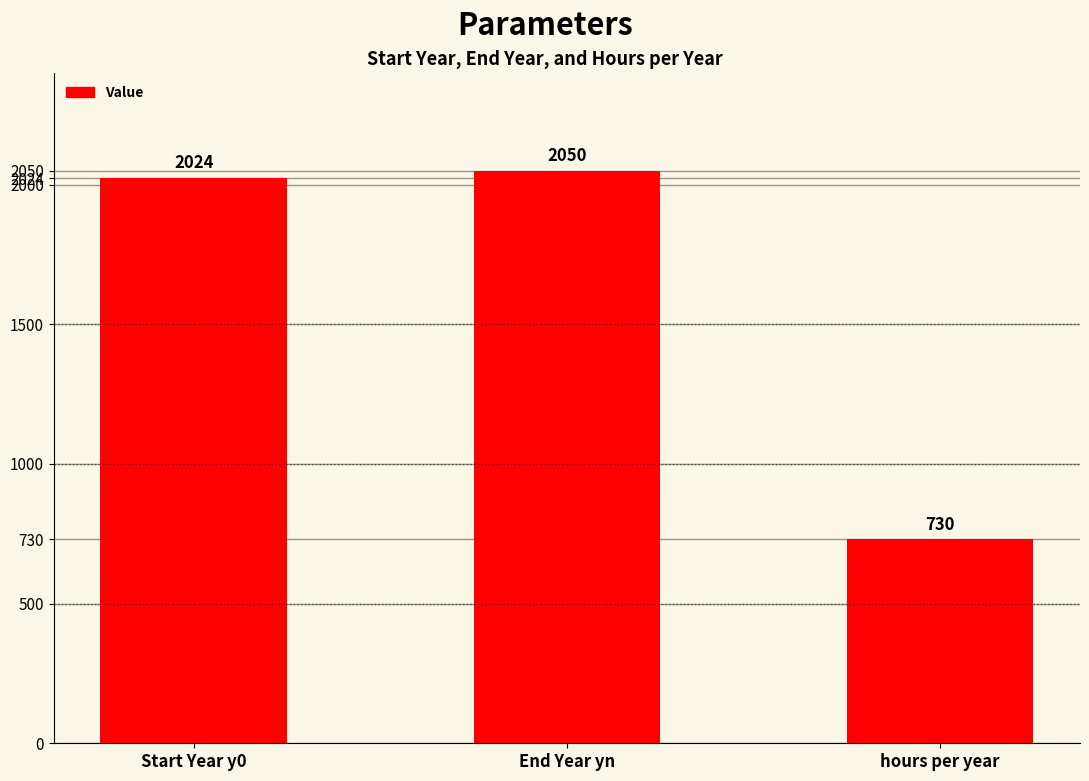

Reading left to right, extract all data points from this chart.

Start Year y0=2024	End Year yn=2050	hours per year=730